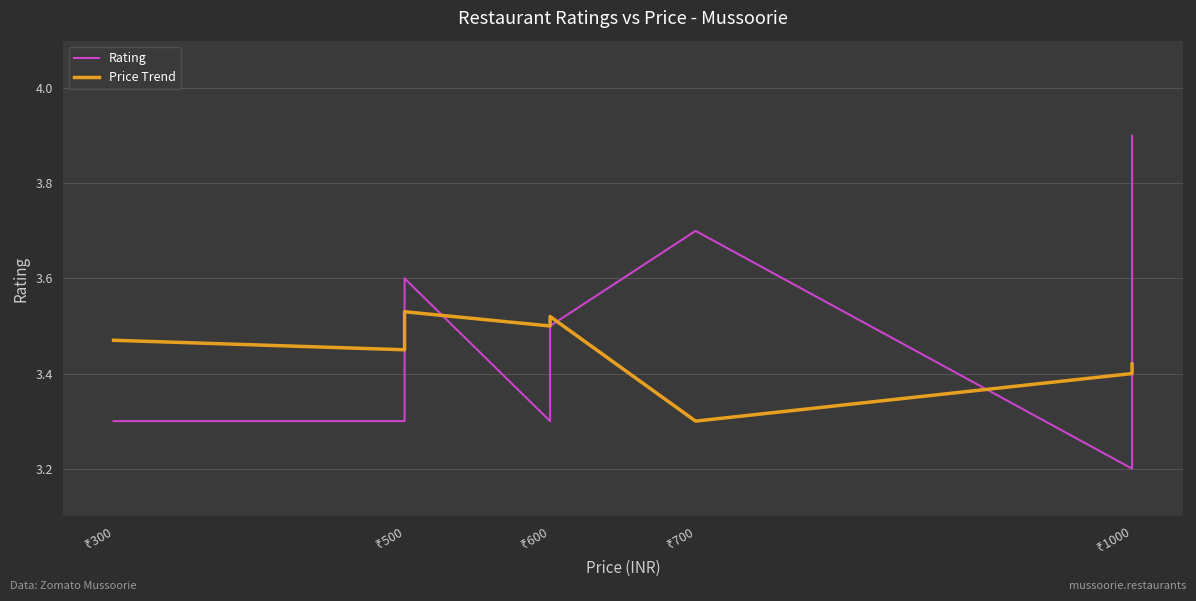

Does the chart have visible grid lines?

Yes